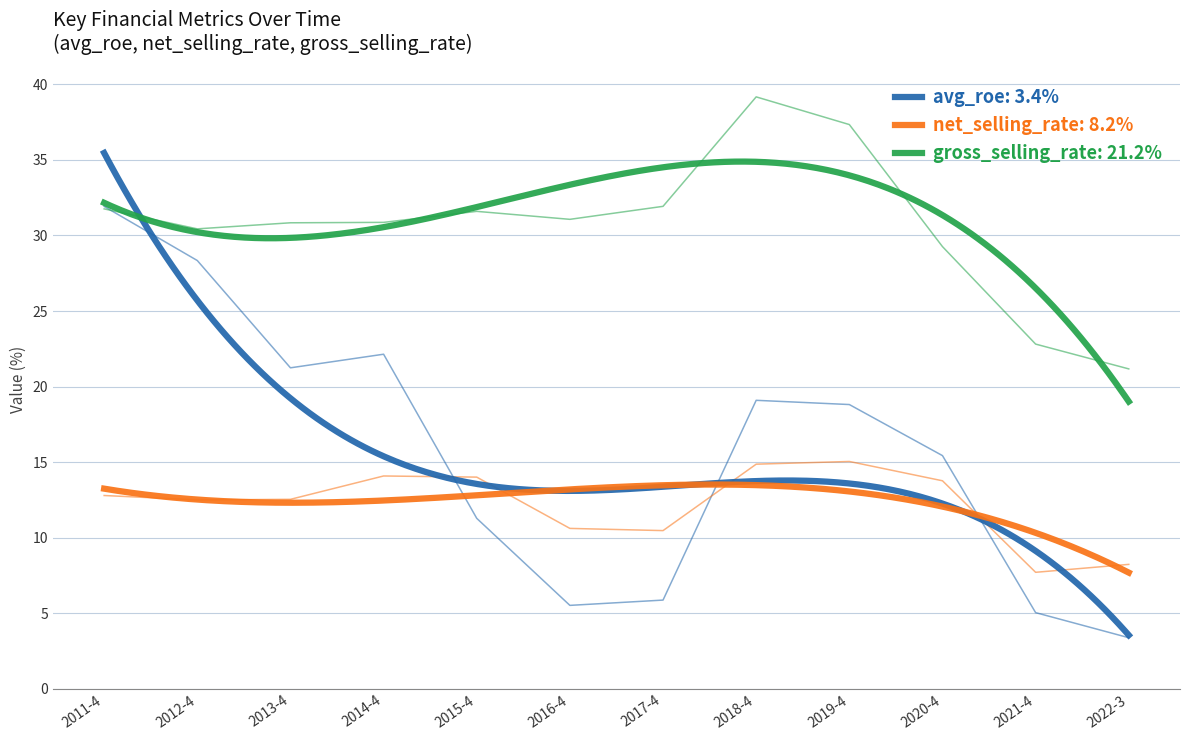

What is the highest value of the net_selling_rate series?

15.0